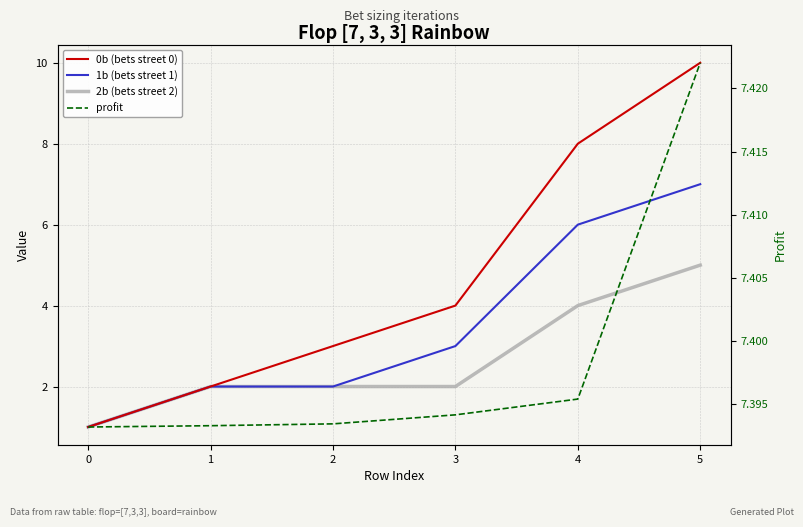

What is the total value across all series at 2?

14.4